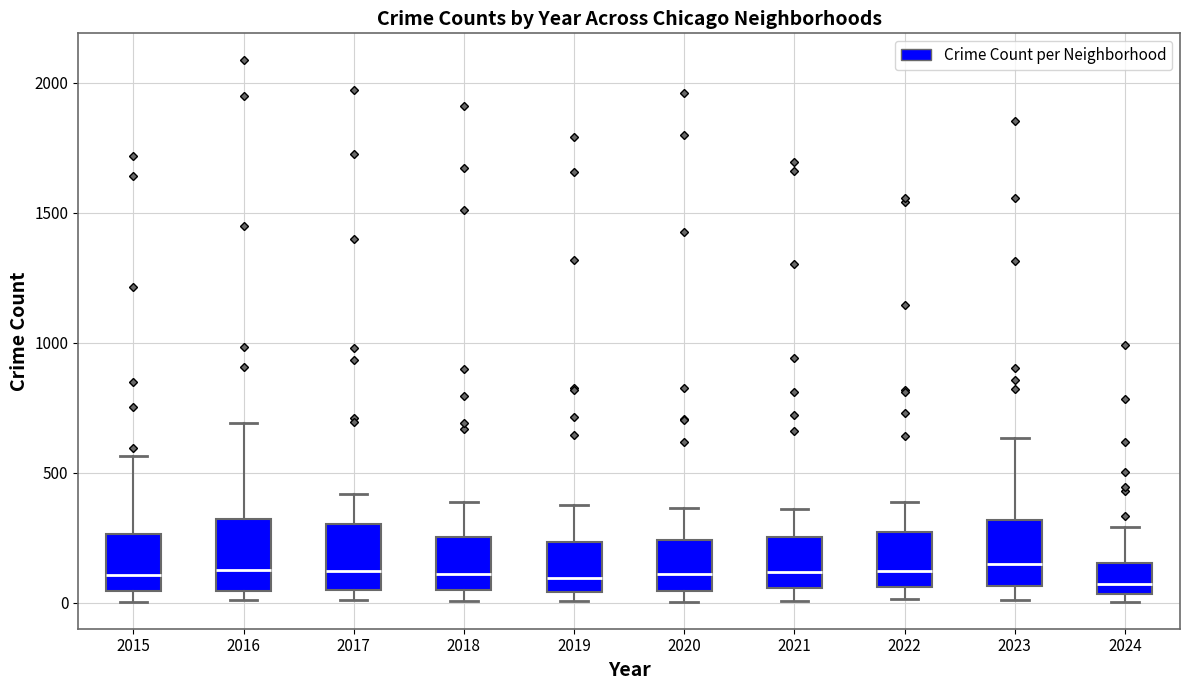

Reading left to right, read every box against the y-axis: the position of its median line, the range the box covers, and the ends of its whiskers. The values are not printed on the chart, so give them approximately, as read against the axis.

2015: median 100, box 50 to 250, whiskers 0 to 550
2016: median 150, box 50 to 300, whiskers 0 to 700
2017: median 100, box 50 to 300, whiskers 0 to 400
2018: median 100, box 50 to 250, whiskers 0 to 400
2019: median 100, box 50 to 250, whiskers 0 to 400
2020: median 100, box 50 to 250, whiskers 0 to 350
2021: median 100, box 50 to 250, whiskers 0 to 350
2022: median 100, box 50 to 250, whiskers 0 to 400
2023: median 150, box 50 to 300, whiskers 0 to 650
2024: median 50 (just above the box's lower edge), box 50 to 150, whiskers 0 to 300